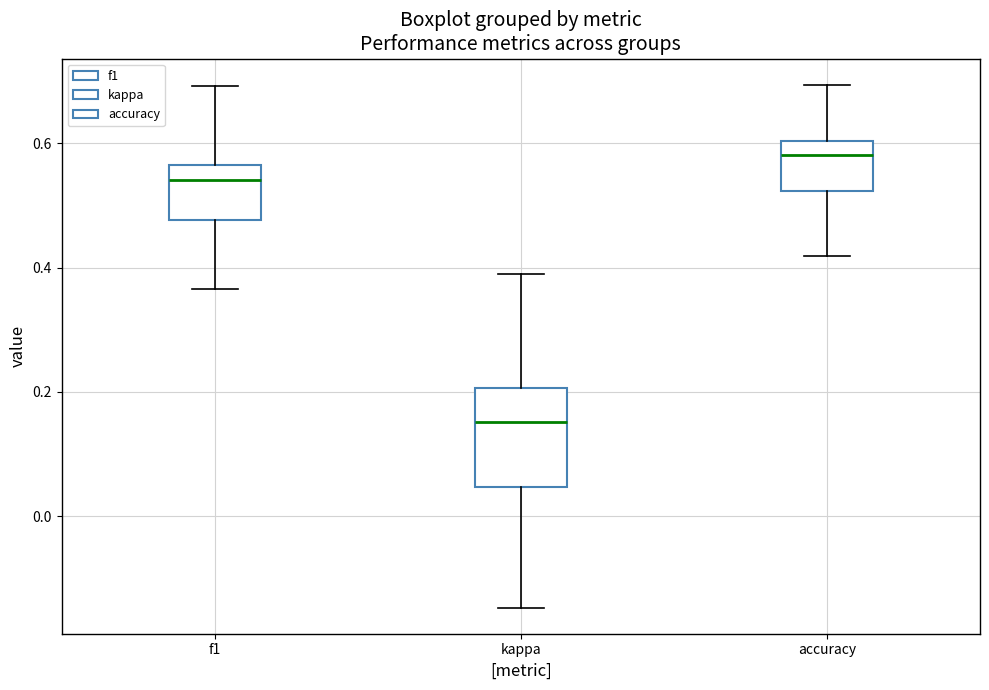

Where is the lower edge of the box for f1 on the y-axis? The values are not printed on the chart, so give them approximately, as read against the axis.

0.48